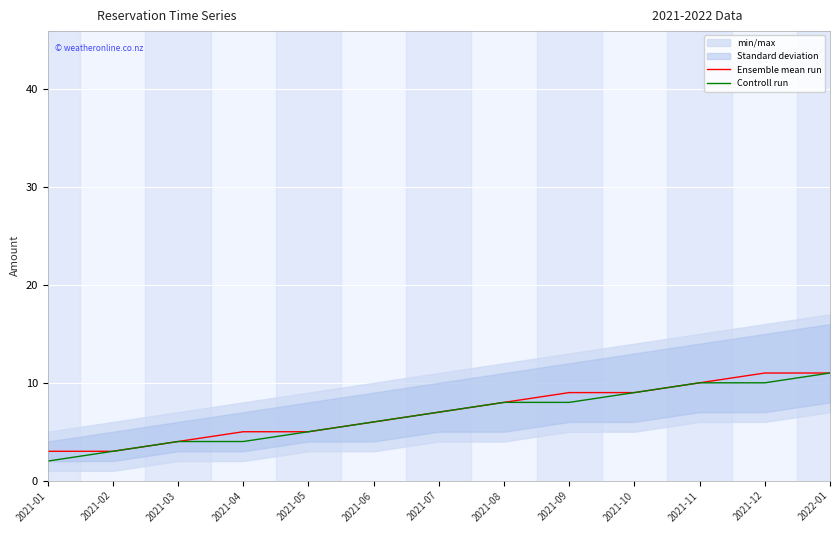

List the labels in order of Controll run value, smallest first.

2021-01, 2021-02, 2021-03, 2021-04, 2021-05, 2021-06, 2021-07, 2021-08, 2021-09, 2021-10, 2021-11, 2021-12, 2022-01